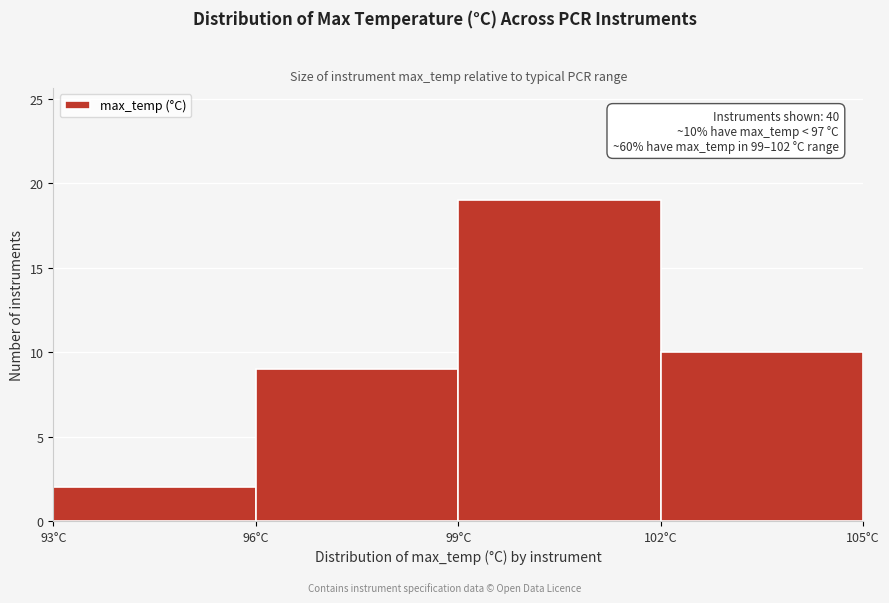

Over which range of the x-axis is the bar tallest?

99 to 102